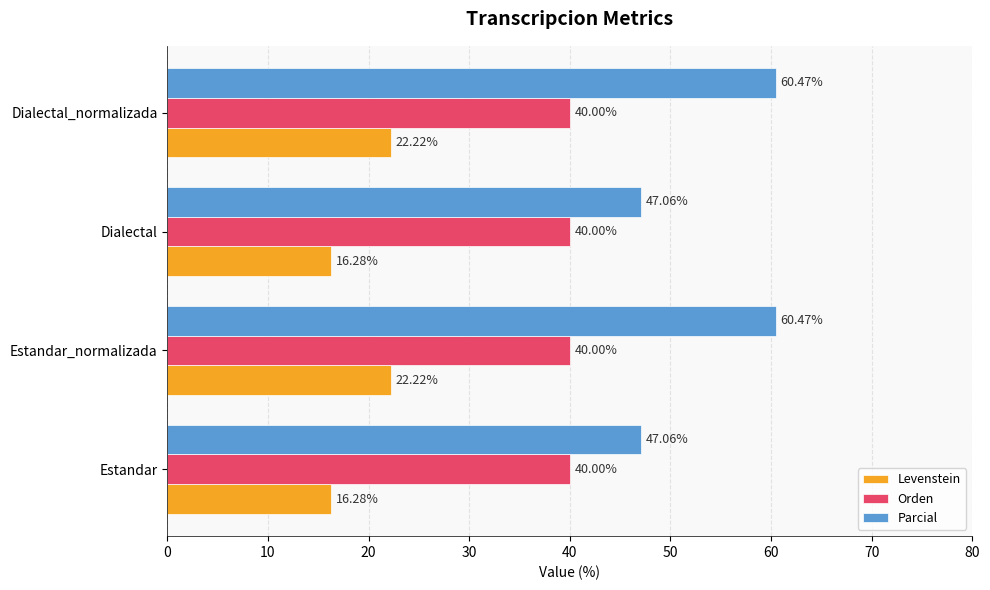

What is the difference between the Levenstein values at Estandar and Dialectal_normalizada?

5.9